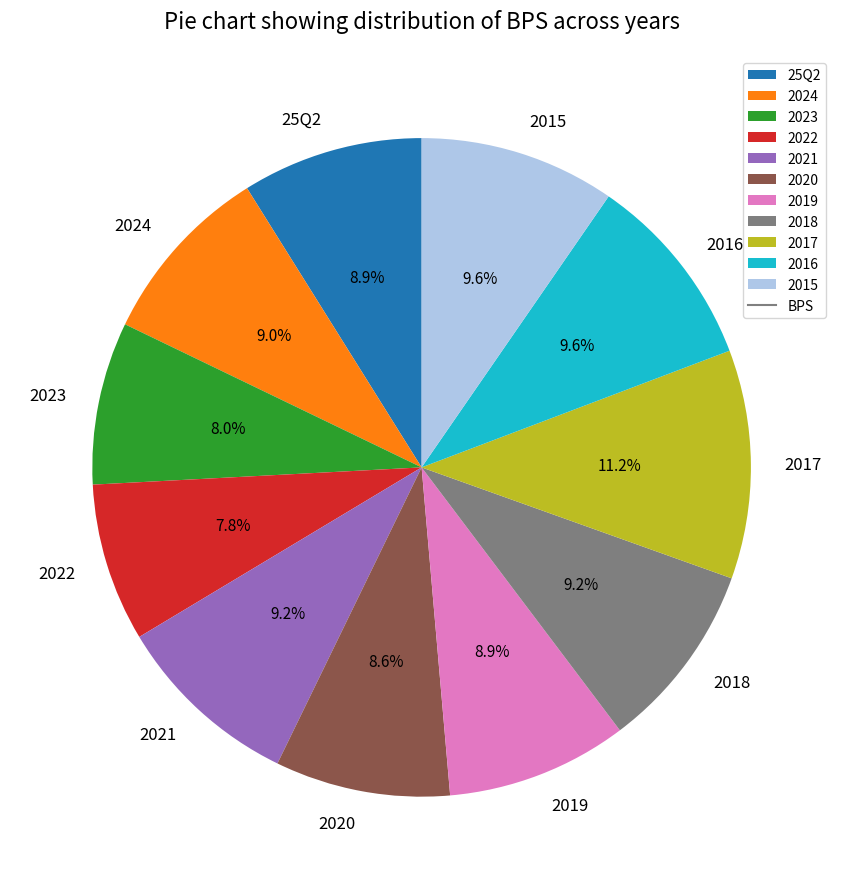

What percentage do 2015 and 2020 together represent?

18.2%